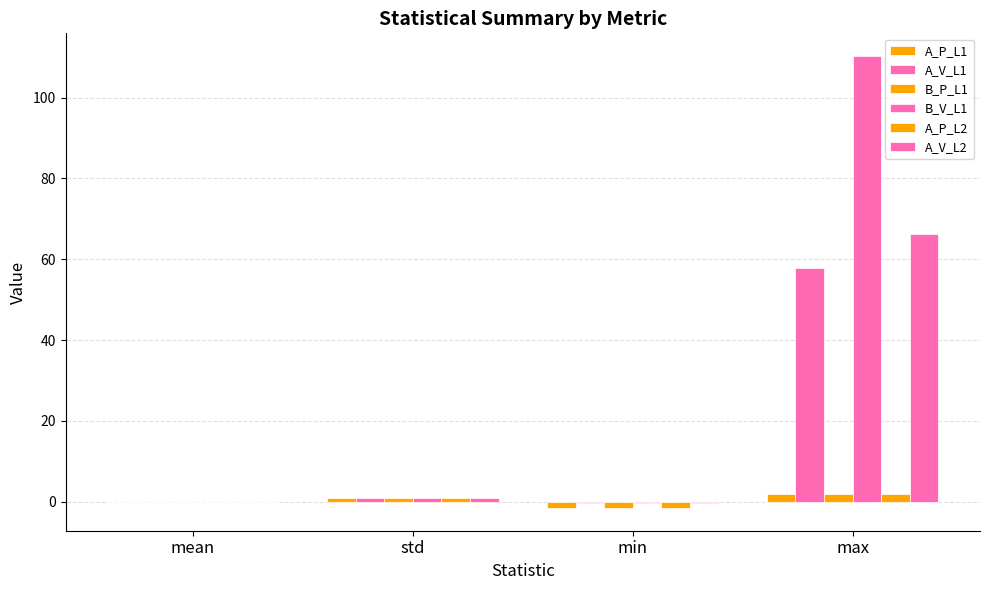

True or false: A_V_L2 has a value of 0.4 at std.

False